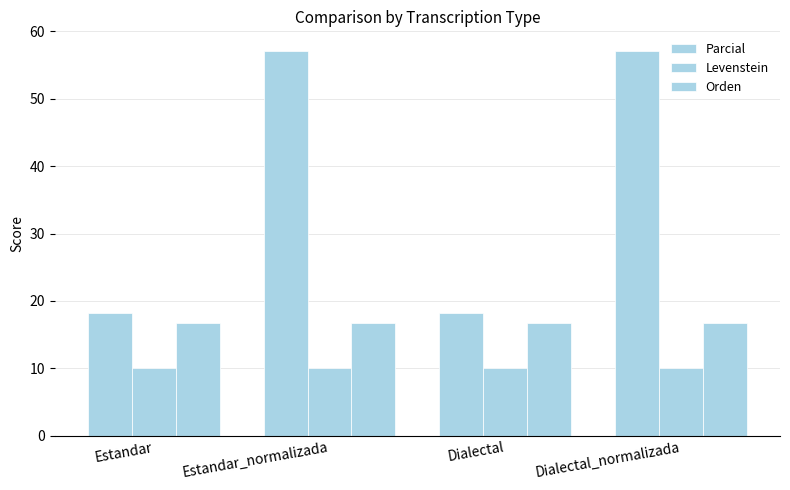

Are the bars grouped side by side (vs. stacked)?

Yes